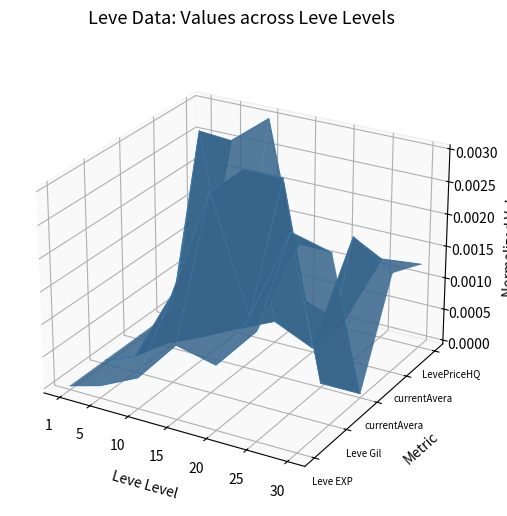

Where is the first local minimum for currentAveragePrice?

5